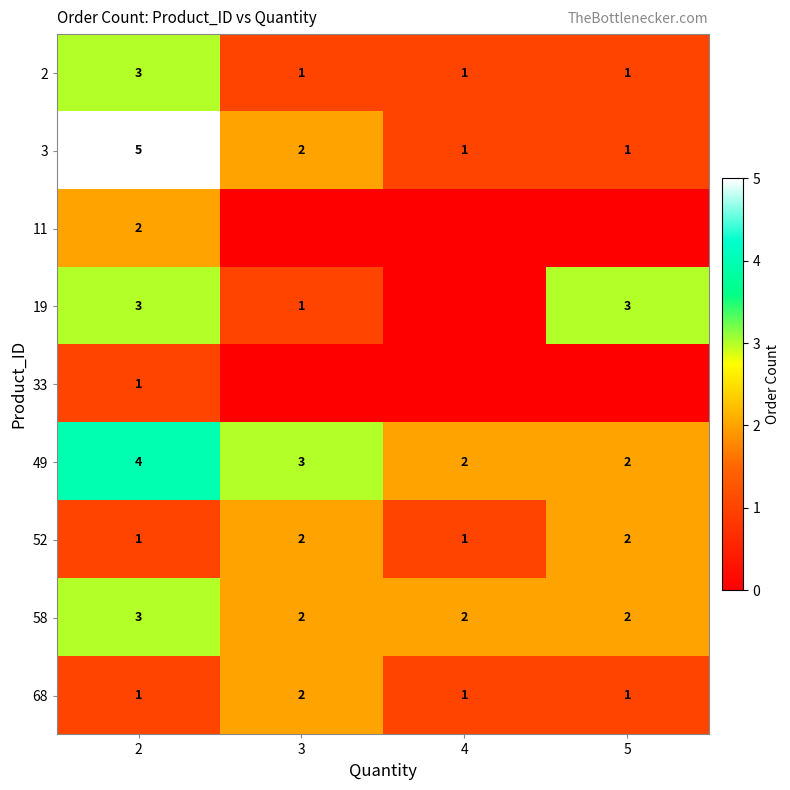

How many data points in 58 are above 2?

1